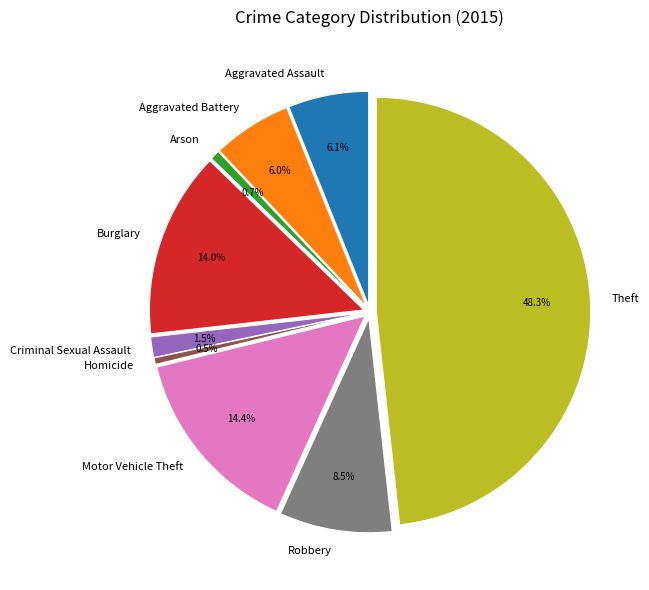

What percentage is the Robbery slice, to the nearest percent?

9%